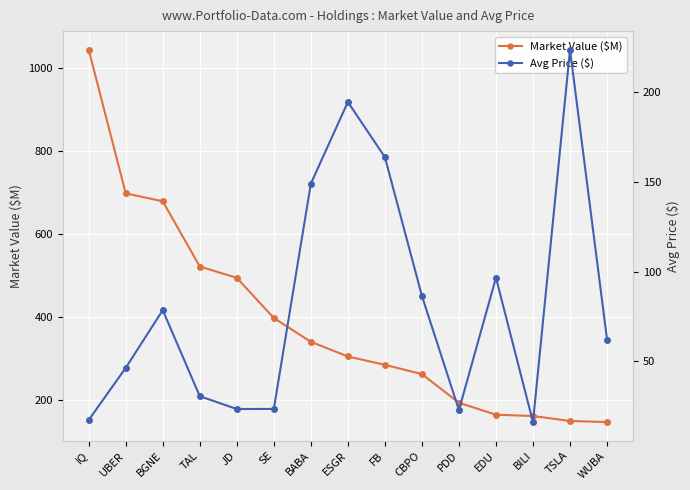

Which category has the highest value in the Avg Price ($) series?

TSLA